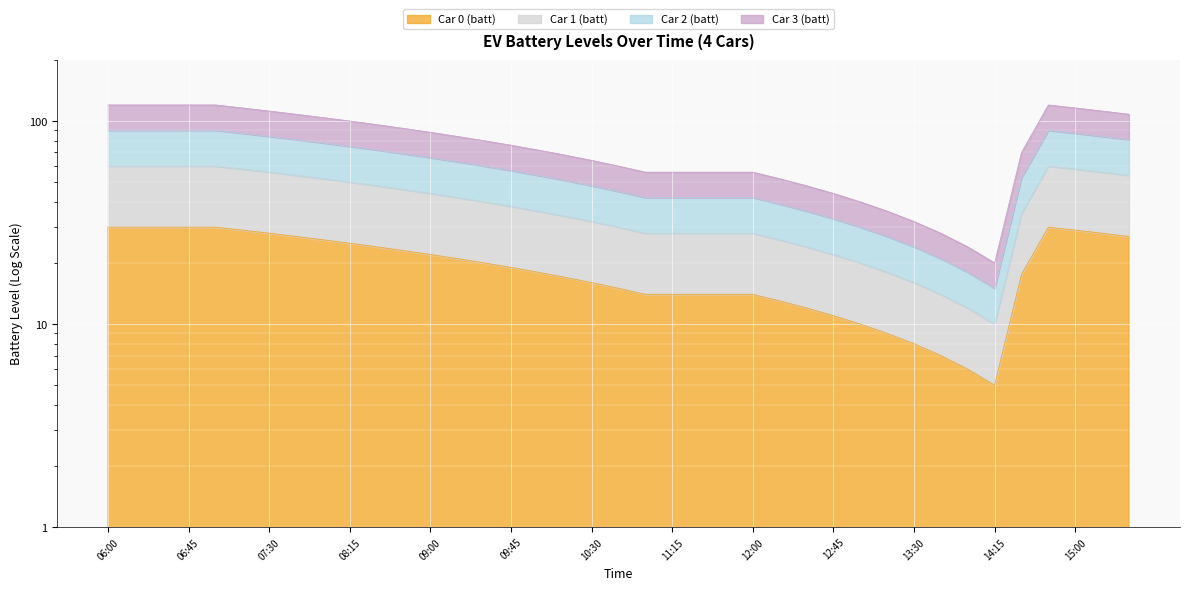

True or false: Car 0 (batt) and Car 3 (batt) cross at least once.

False